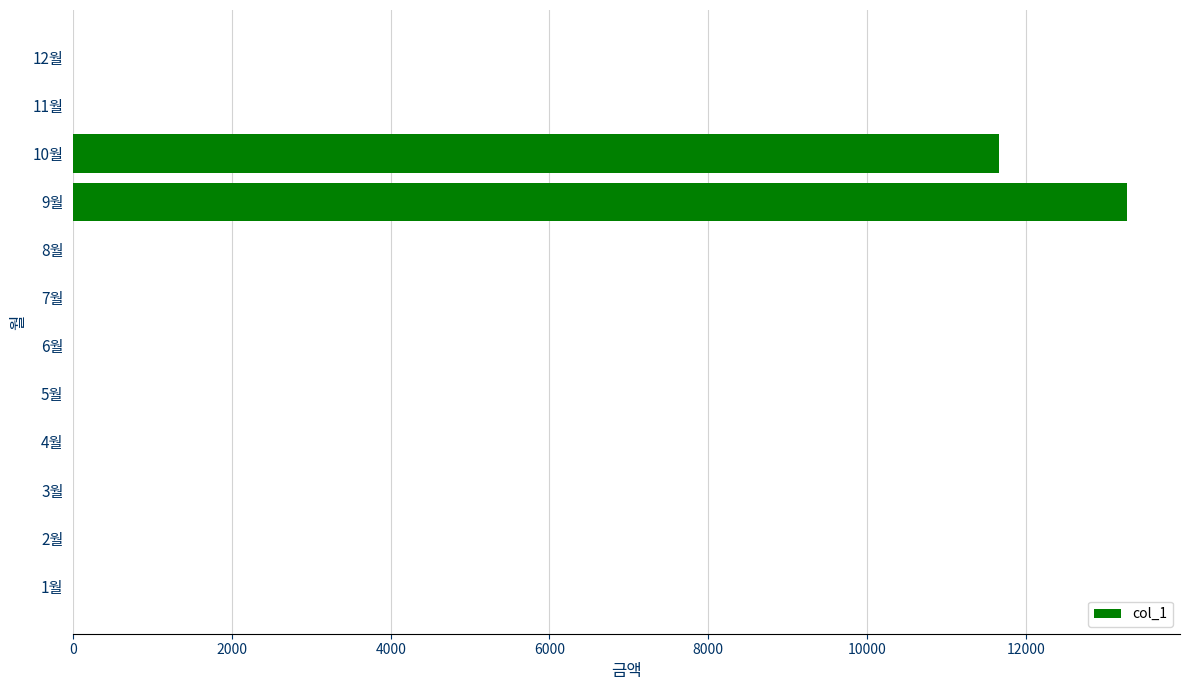

Count the number of data series in this chart.

1